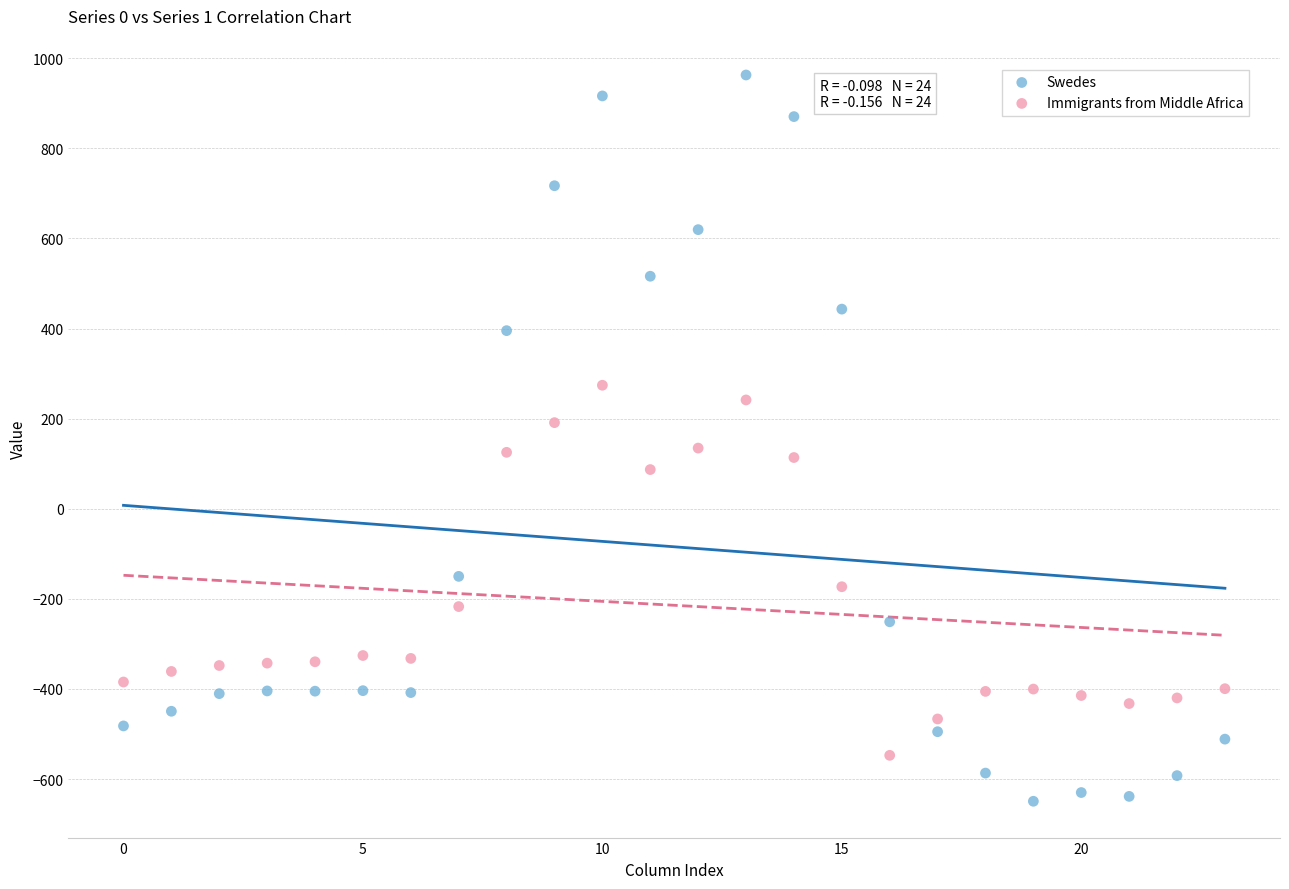

Which series has the largest Y range (max minus min)?

Swedes